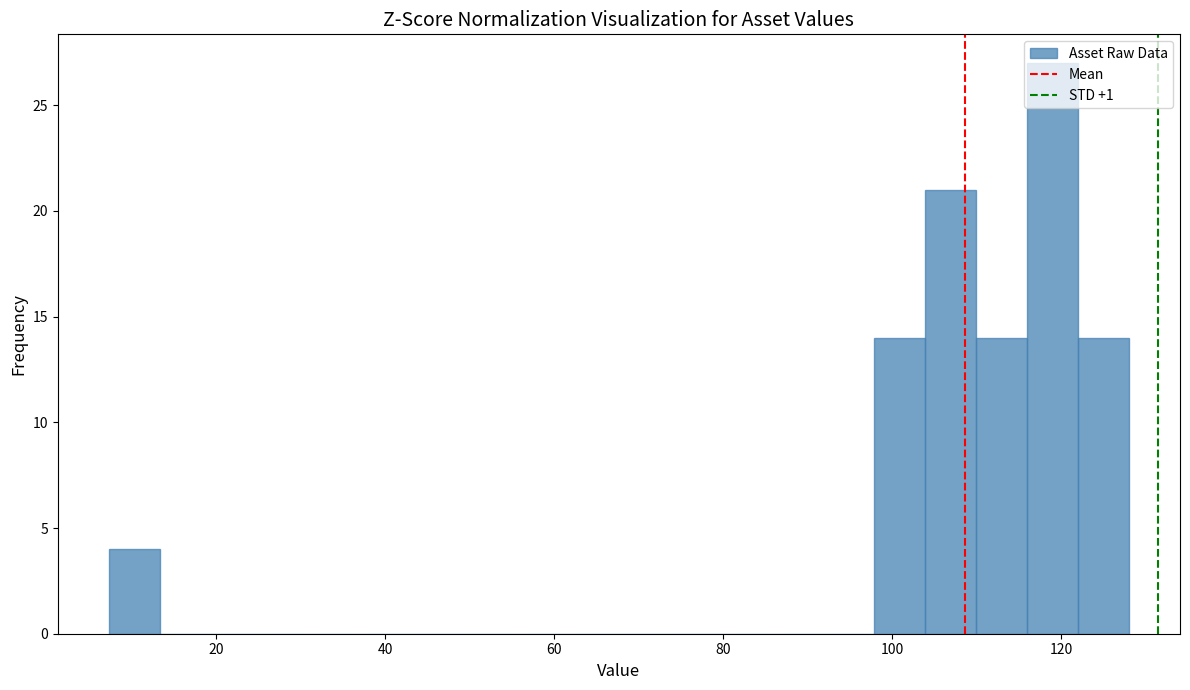

Around what value on the x-axis is the tallest bar? Give the approximate position of its centre, as read against the axis.

118